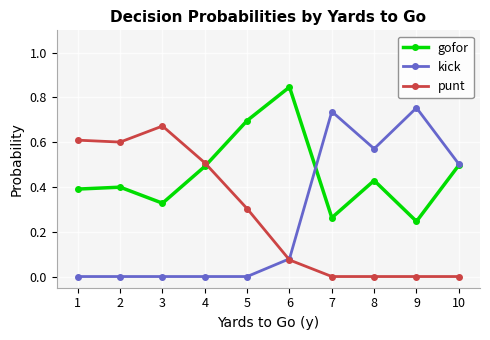

True or false: kick and punt cross at least once.

True